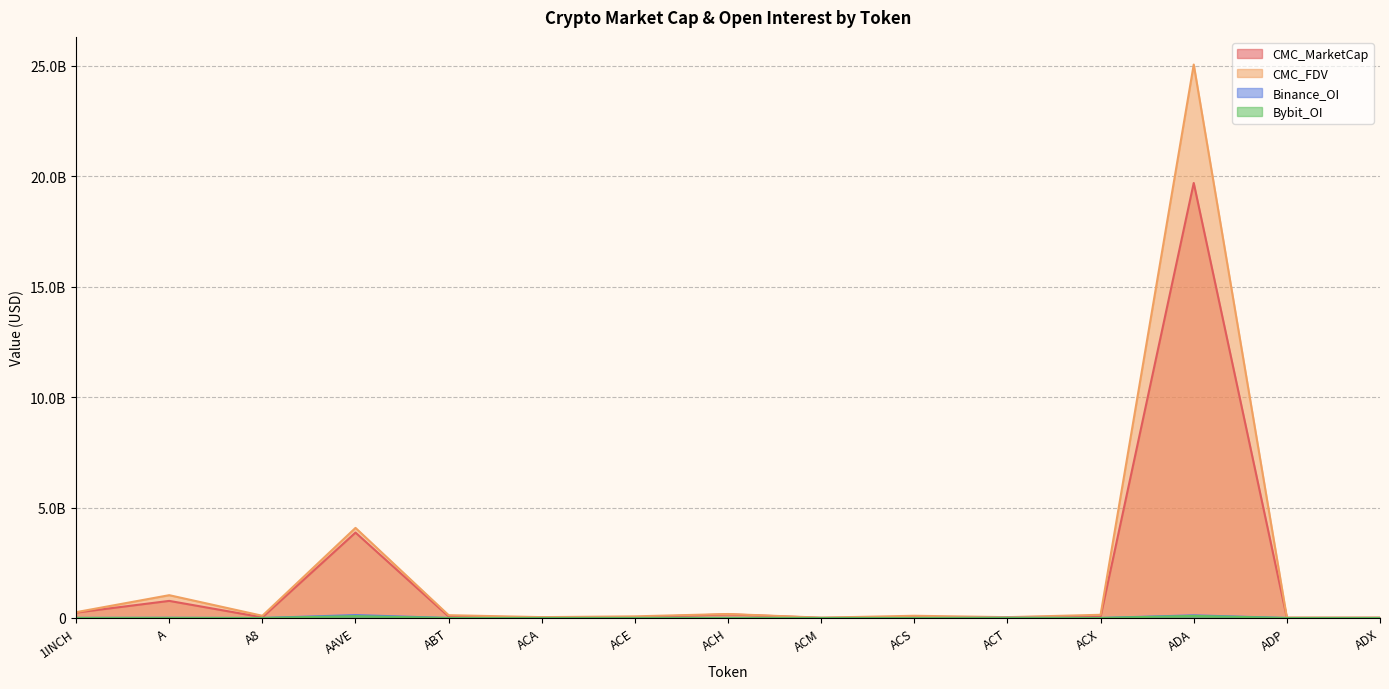

How many values in the Binance_OI series exceed 1912220?

7